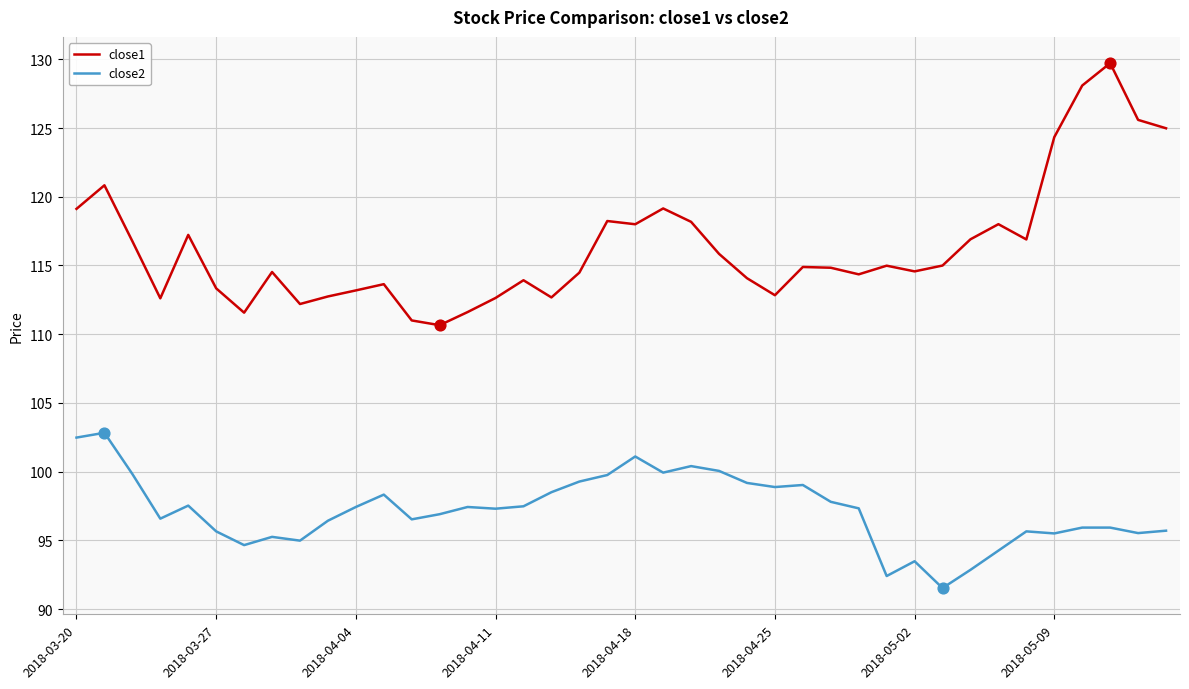

Which series has the largest total across all categories?

close1